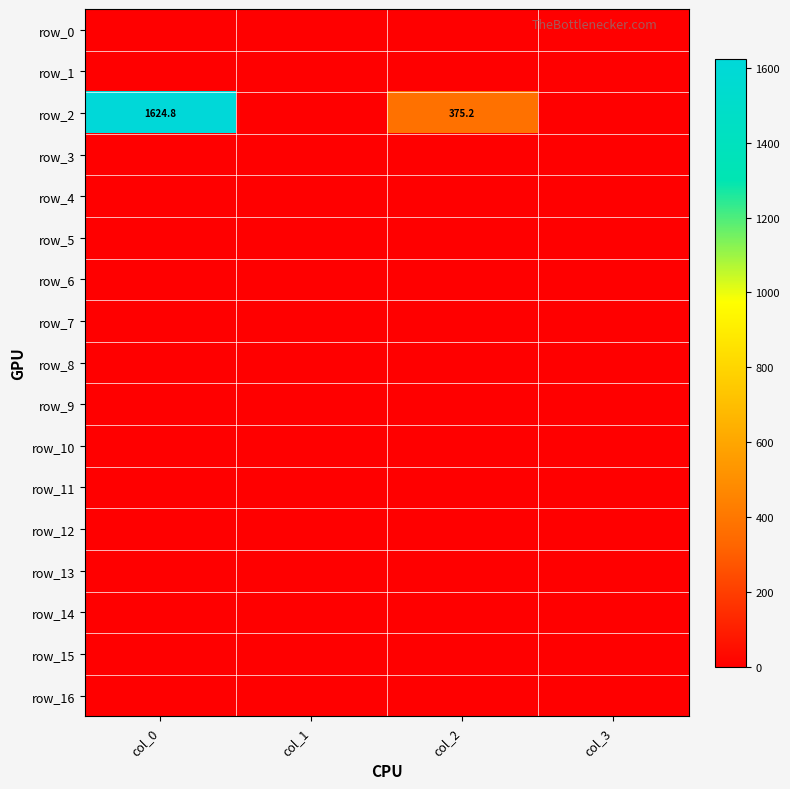

What is the greatest value displayed?

1624.8